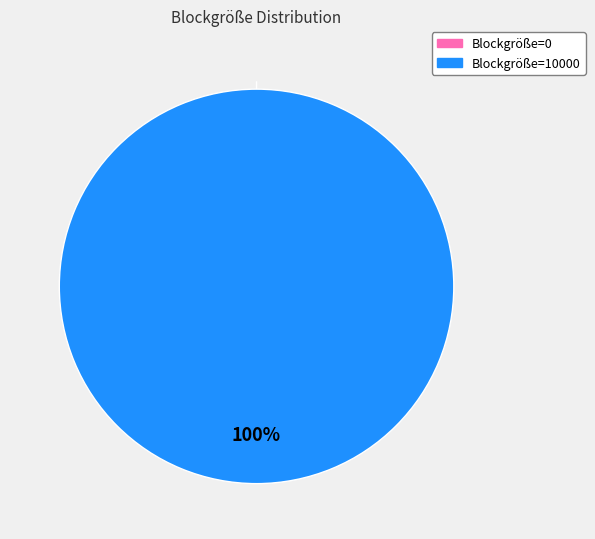

What is the smallest slice in the pie chart?

Blockgröße=0